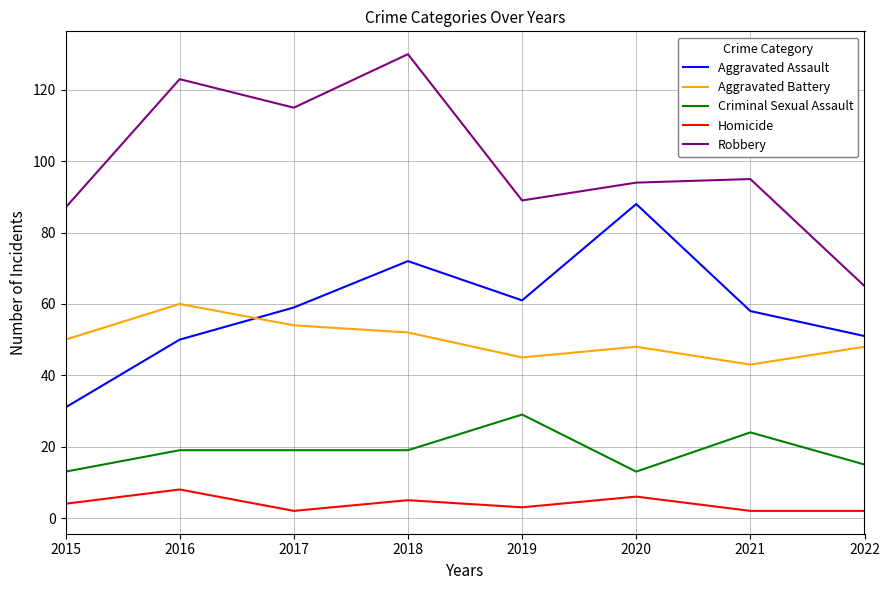

Does the chart have visible grid lines?

Yes